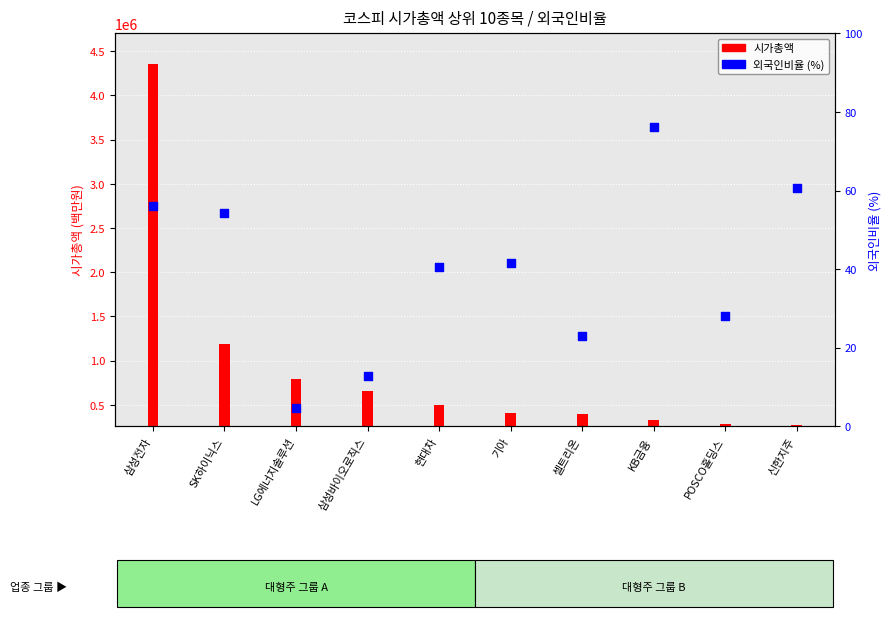

What is the change in value from SK하이닉스 to POSCO홀딩스?

-26.3